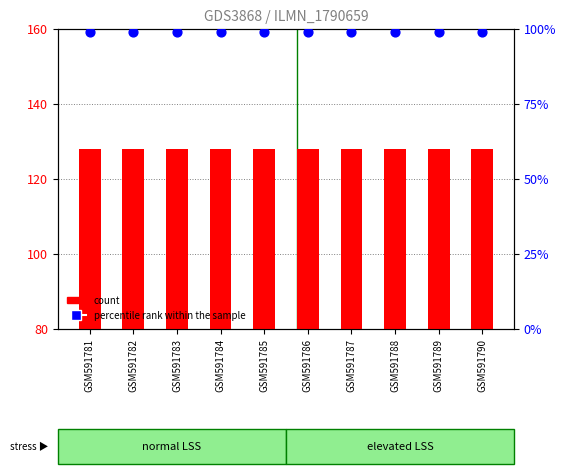

What are all the series names shown in the legend?

count, percentile rank within the sample